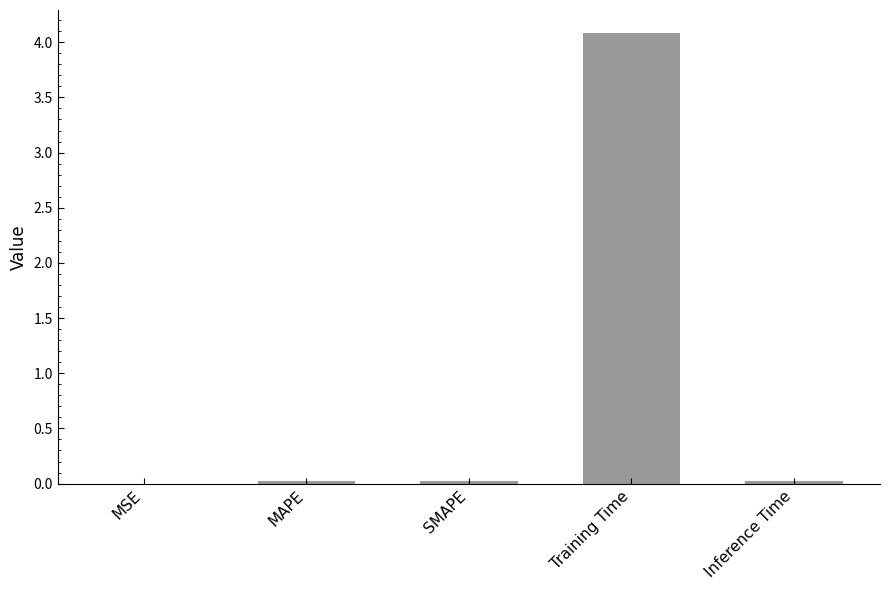

What is the sum of all values?

4.2